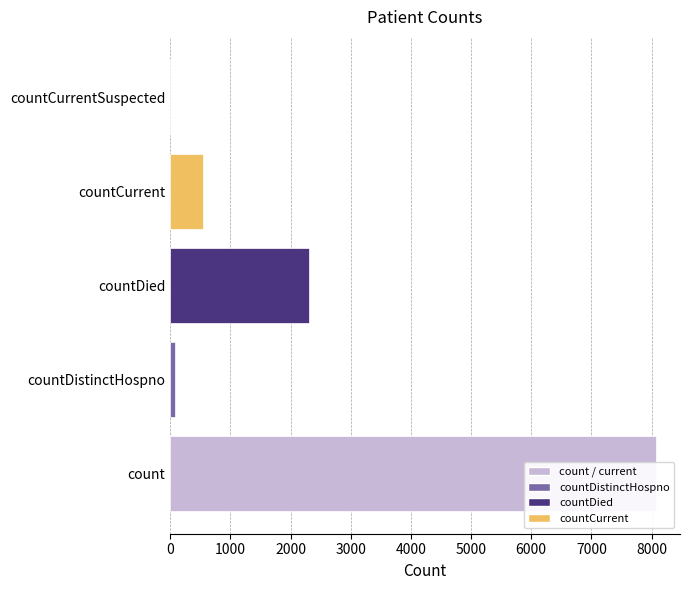

How many distinct data groups are displayed?

1